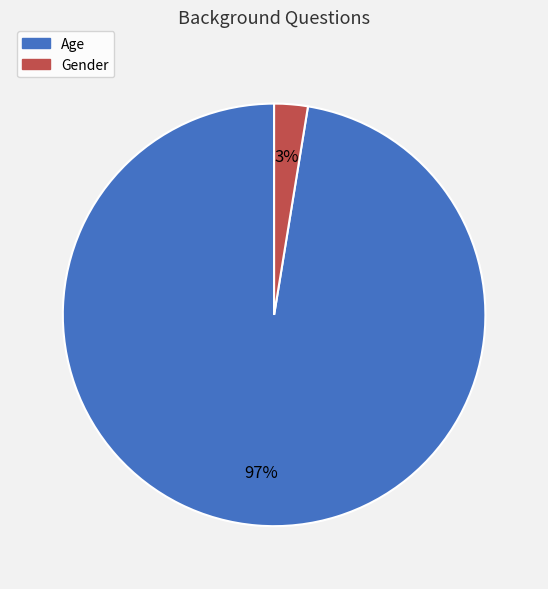

How many segments does this pie chart have?

2